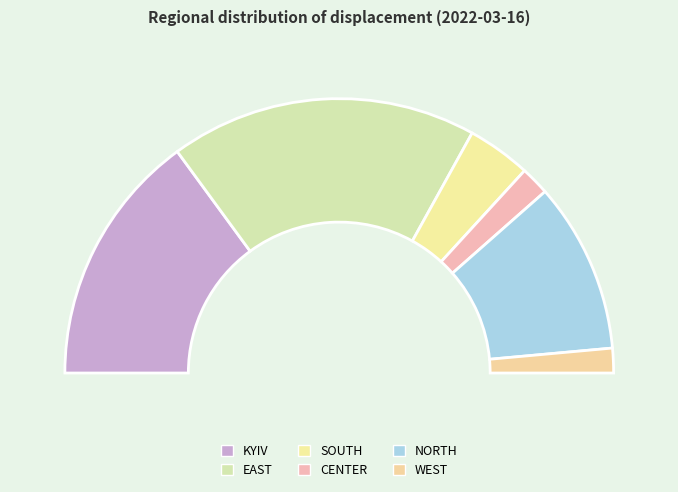

How many segments does this pie chart have?

6